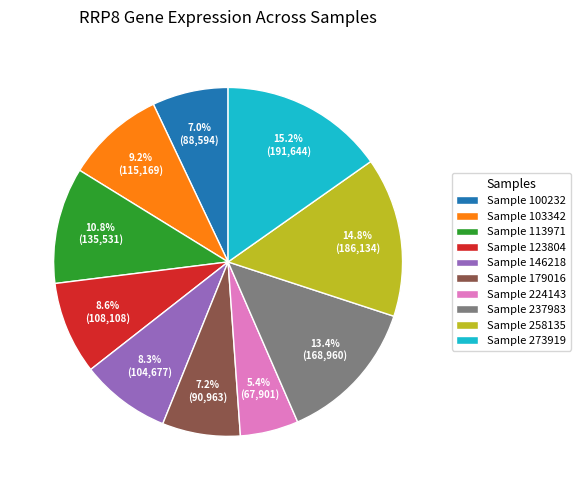

What is the smallest slice in the pie chart?

Sample 224143